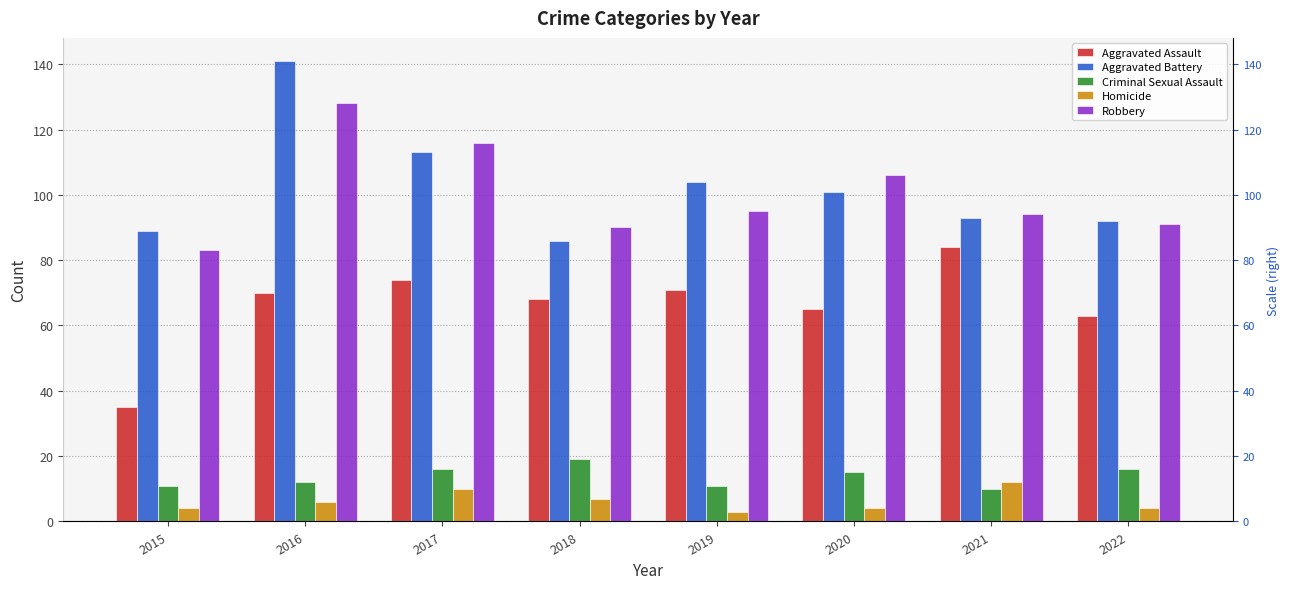

How many bars are there in each group?

5